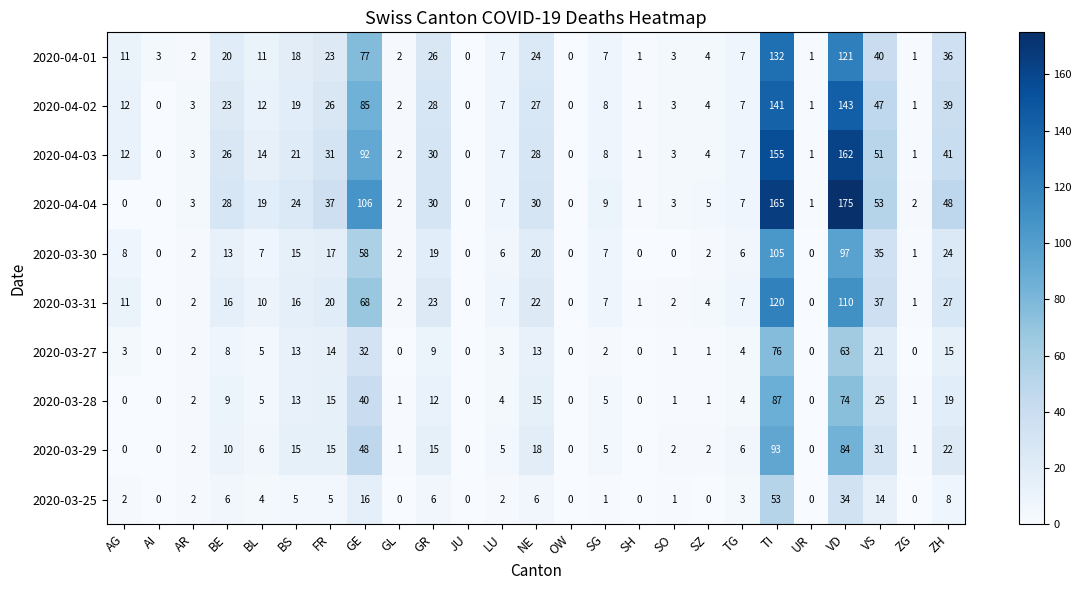

Which series has the widest spread of values?

2020-04-04